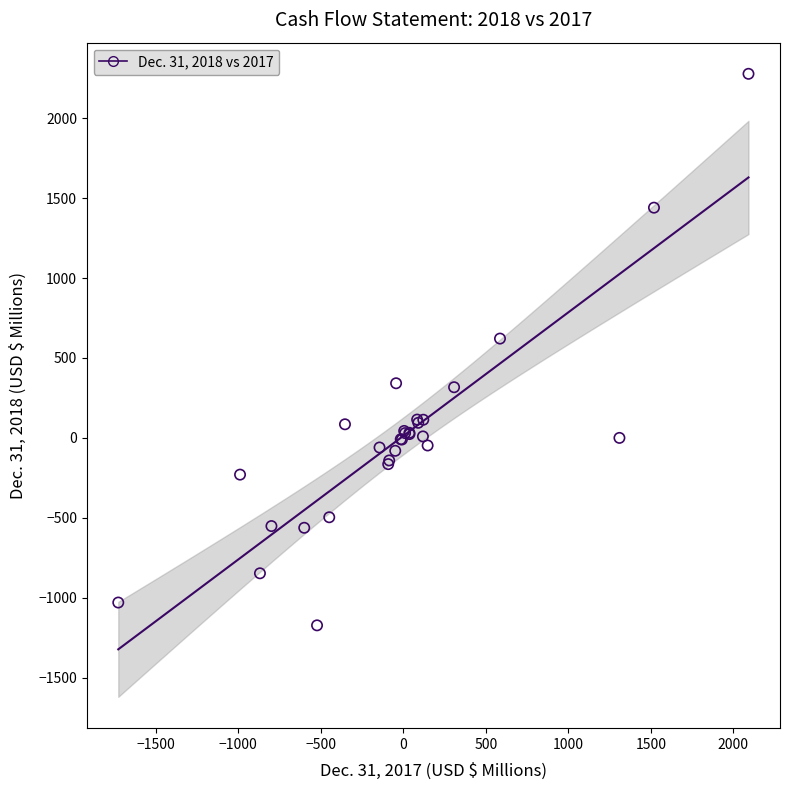

What Y value in the scatter plot is closest to 552?

621.3